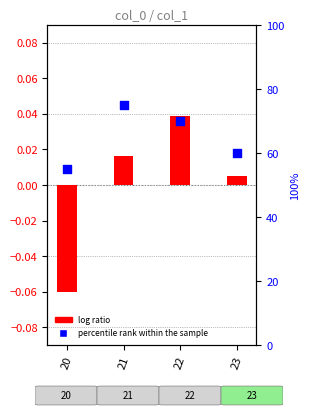

What is the total value across all series at 21?

75.0